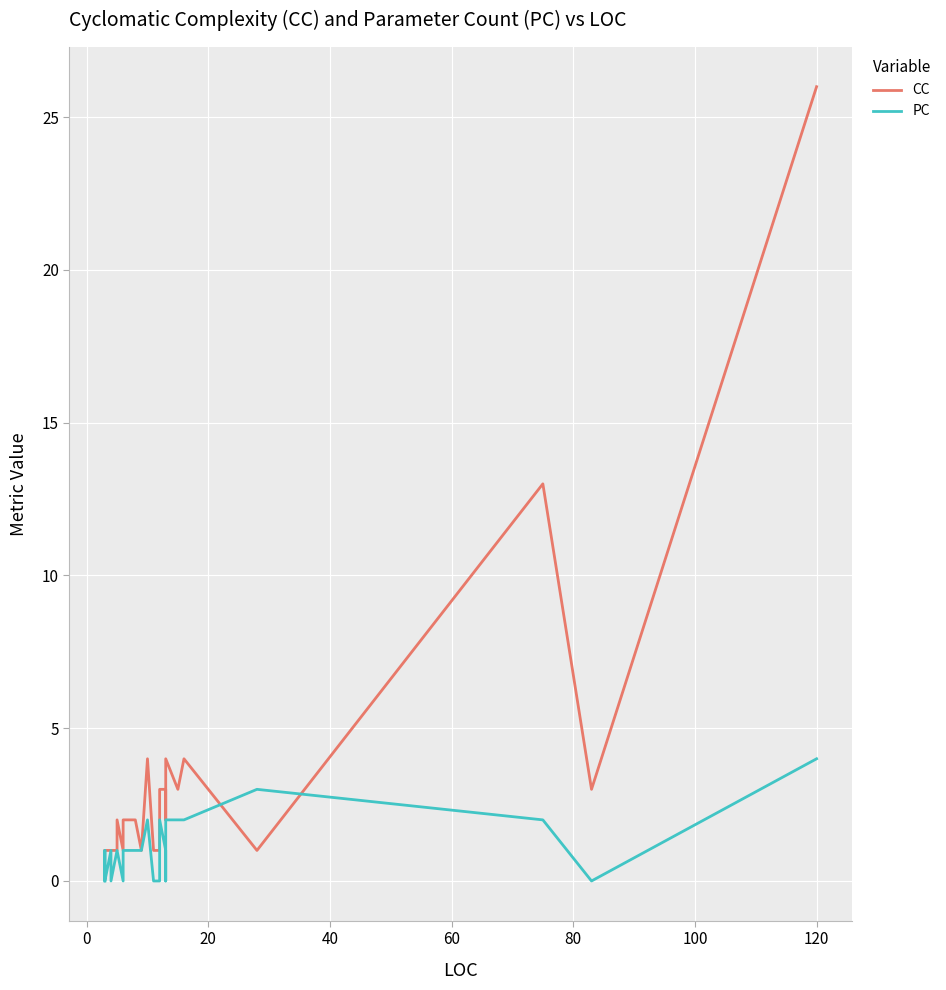

What is the difference between the maximum and second lowest values in the CC series?

25